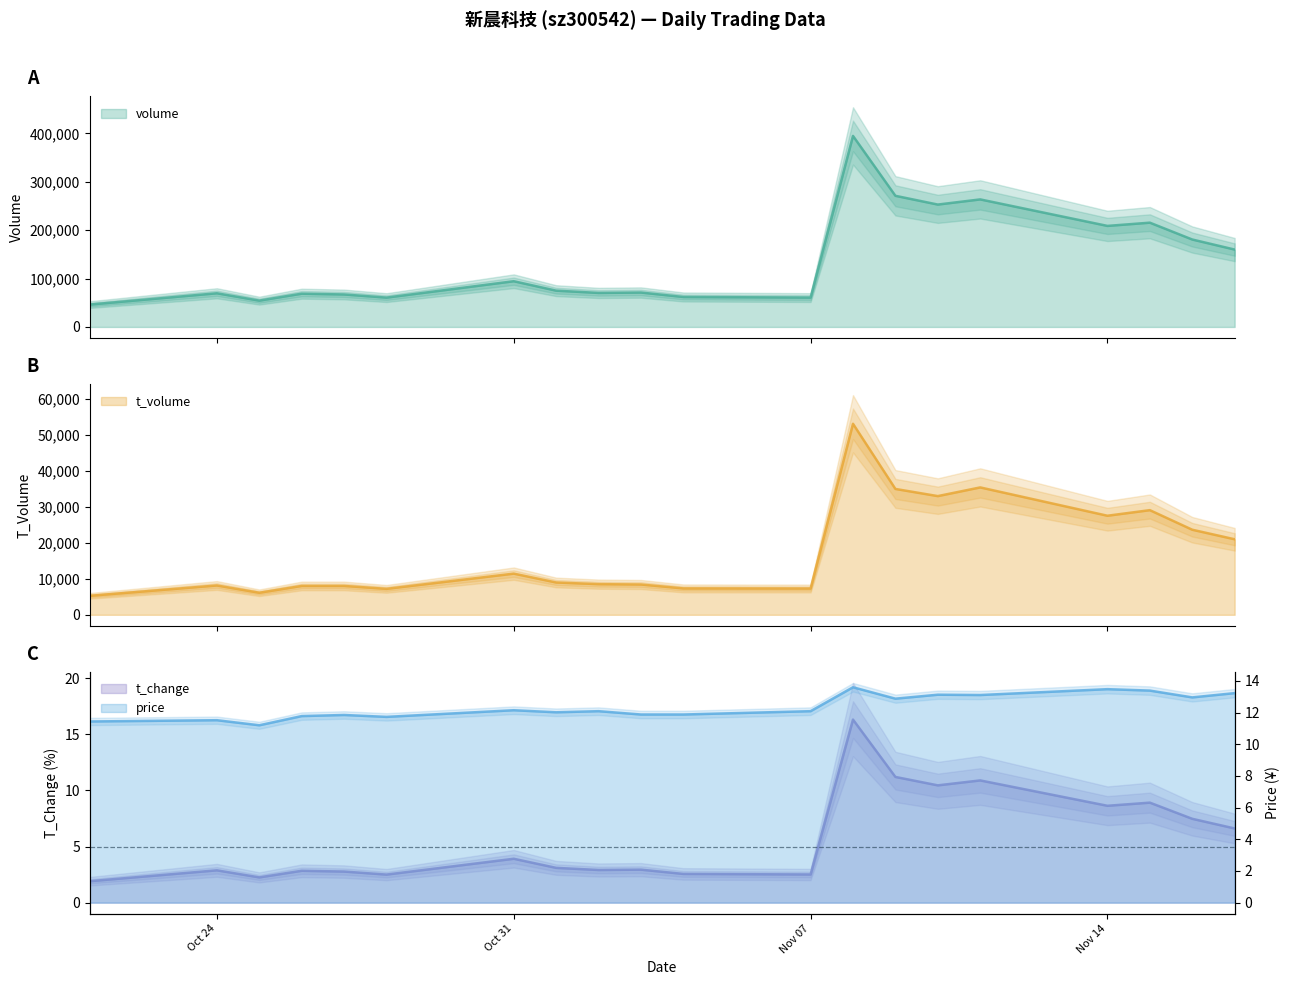

What is the value of the price point at the 5th from the left?

11.8